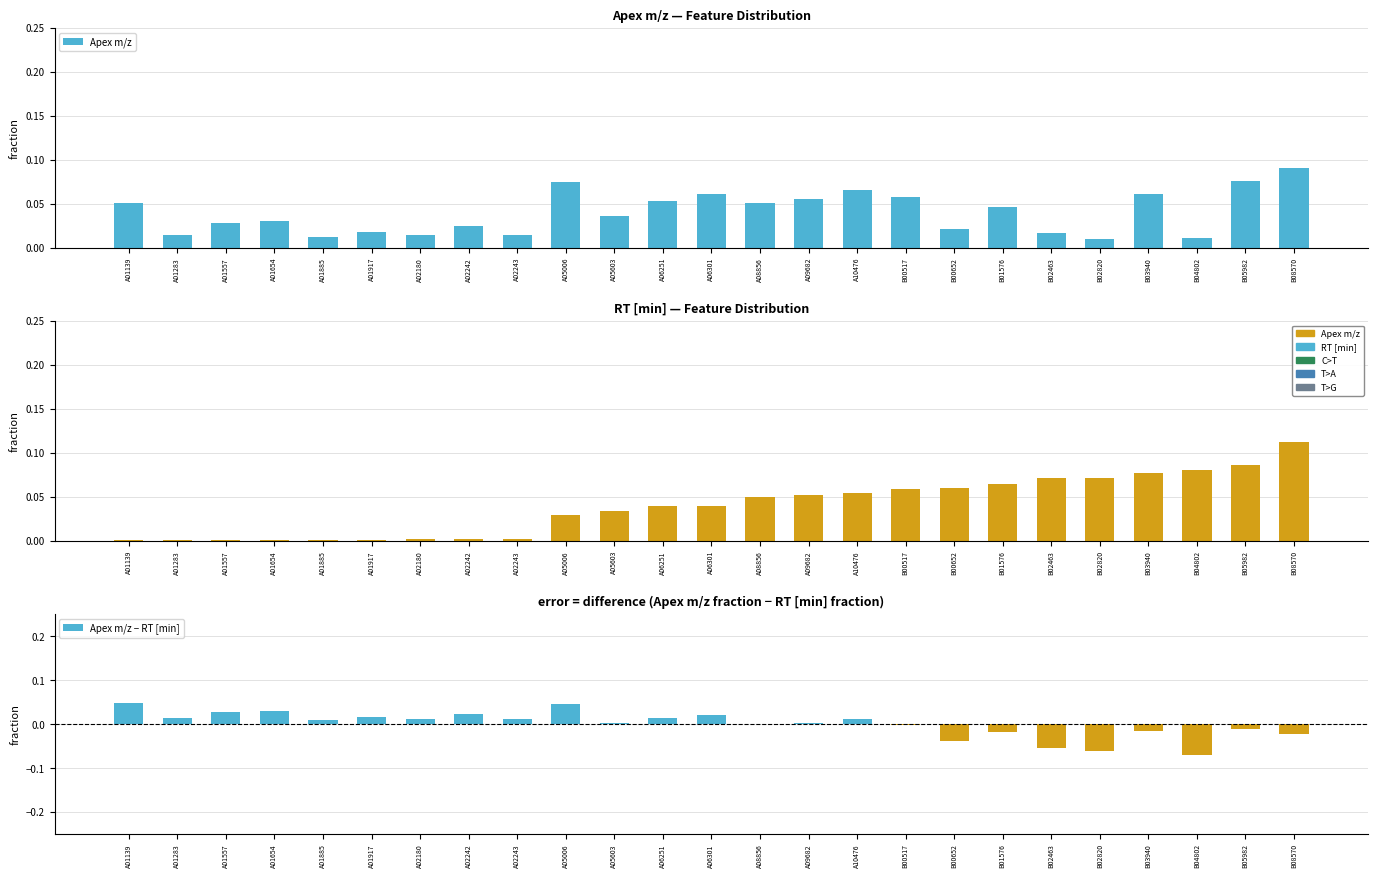

What value does the RT [min] series have at A09682?

0.1